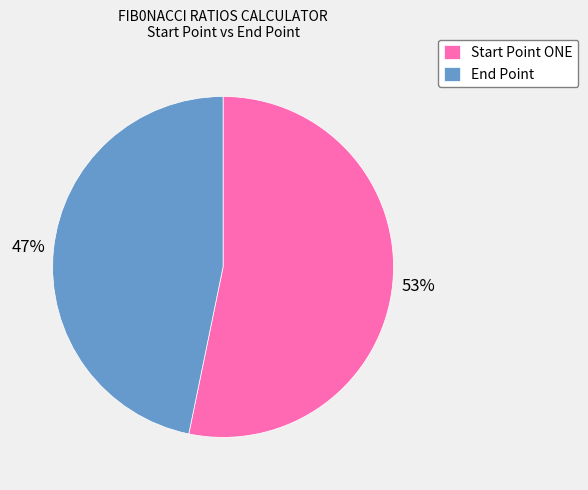

True or false: Start Point ONE accounts for 68% of the total.

False